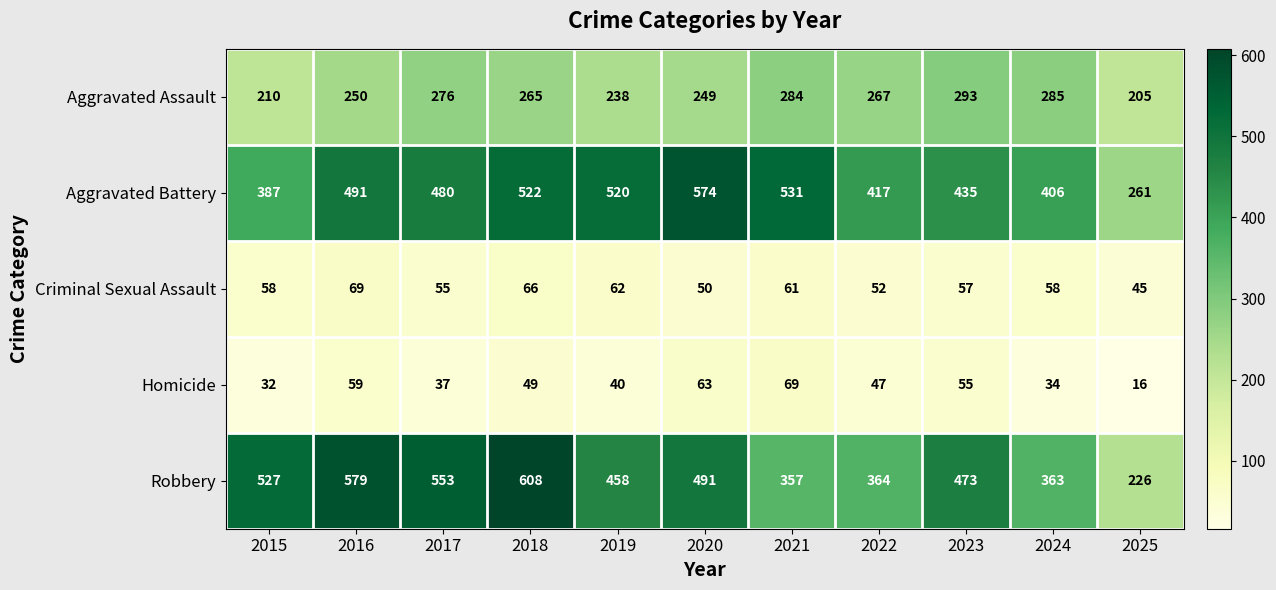

At which label is Criminal Sexual Assault closest to 57?

2023